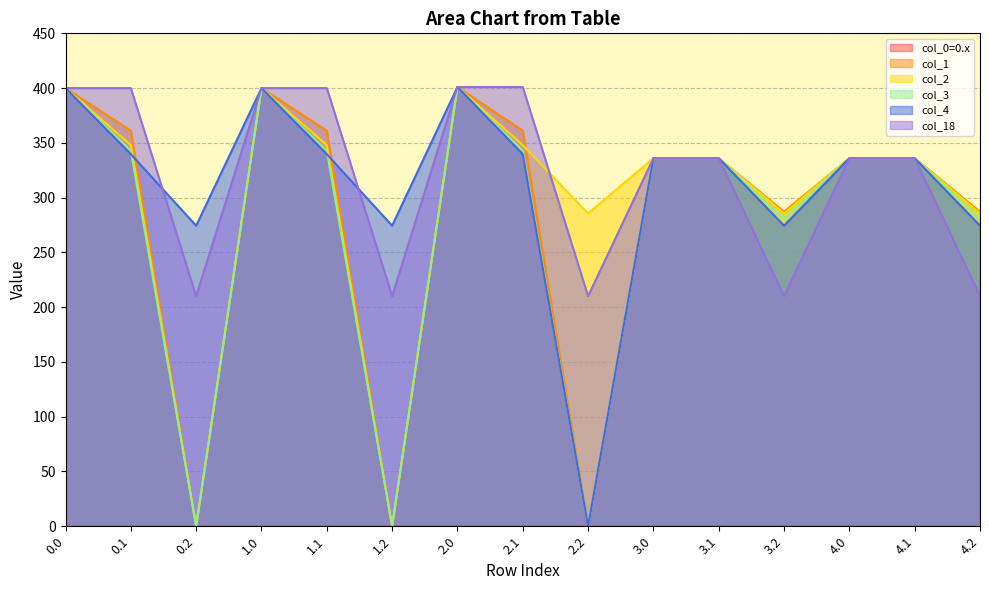

Between 2.0 and 3.1, which is larger?

2.0